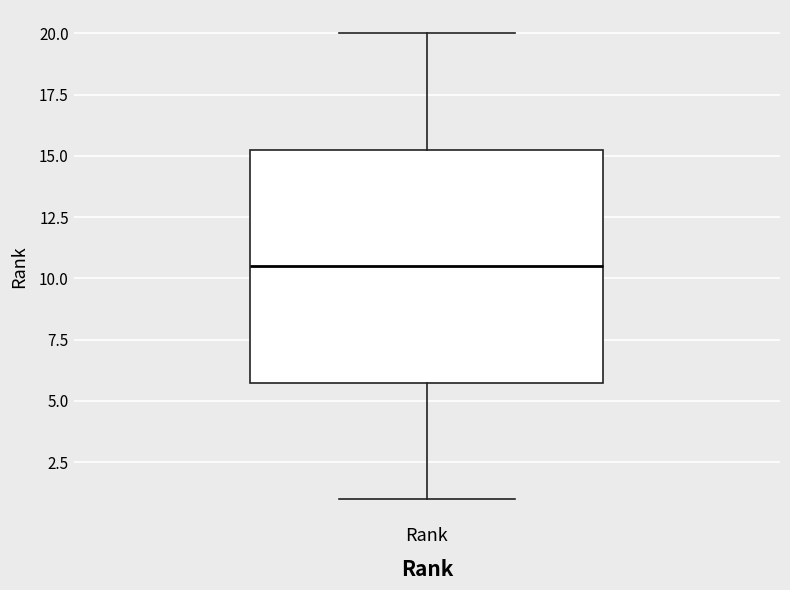

Read this box plot against the y-axis: the position of the median line, the range covered by the box, and the ends of both whiskers. The values are not printed on the chart, so give them approximately, as read against the axis.

median 10.5, box 6.0 to 15.5, whiskers 1.0 to 20.0